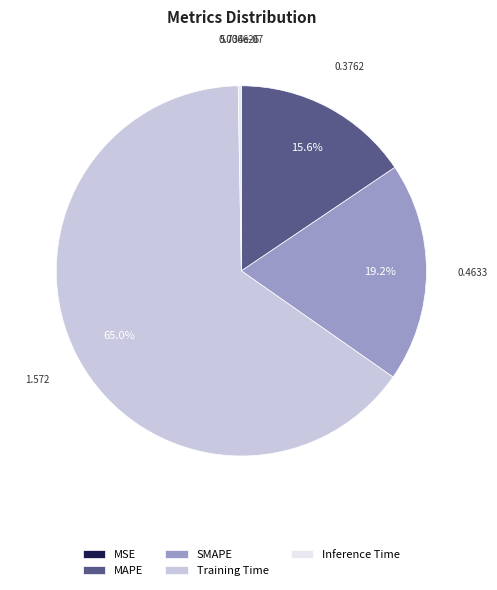

Is there a majority slice in this chart?

Yes